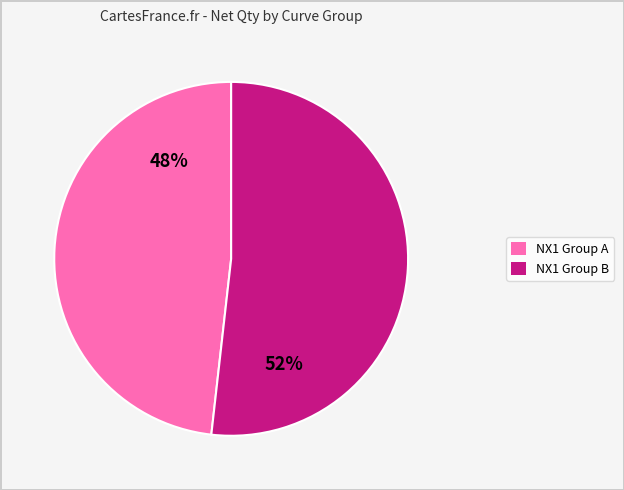

Is there a majority slice in this chart?

Yes